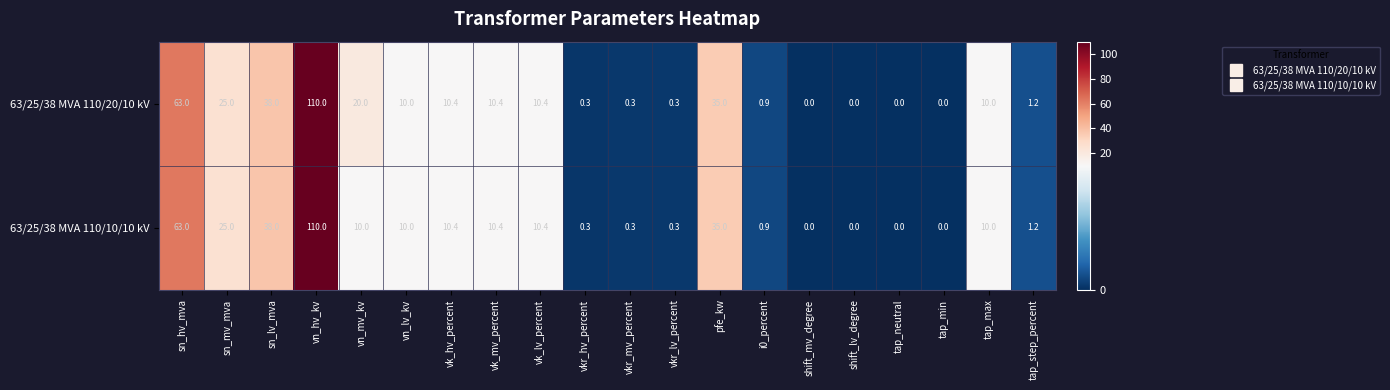

Is it true that 63/25/38 MVA 110/20/10 kV equals 25.0 at sn_mv_mva?

True